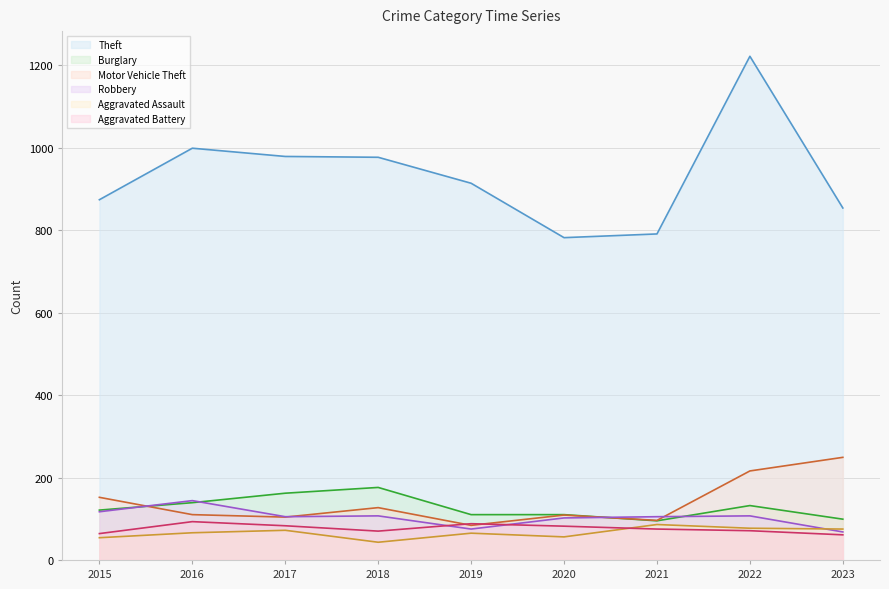

Which label corresponds to the smallest value in the chart?

2018